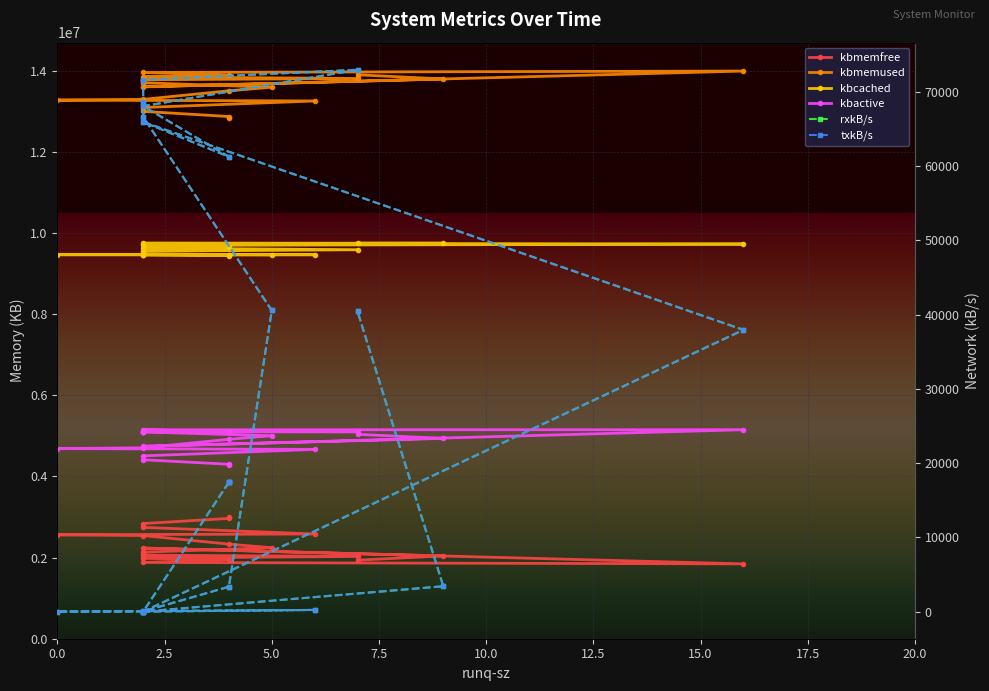

What position from the left is 5.0?

9